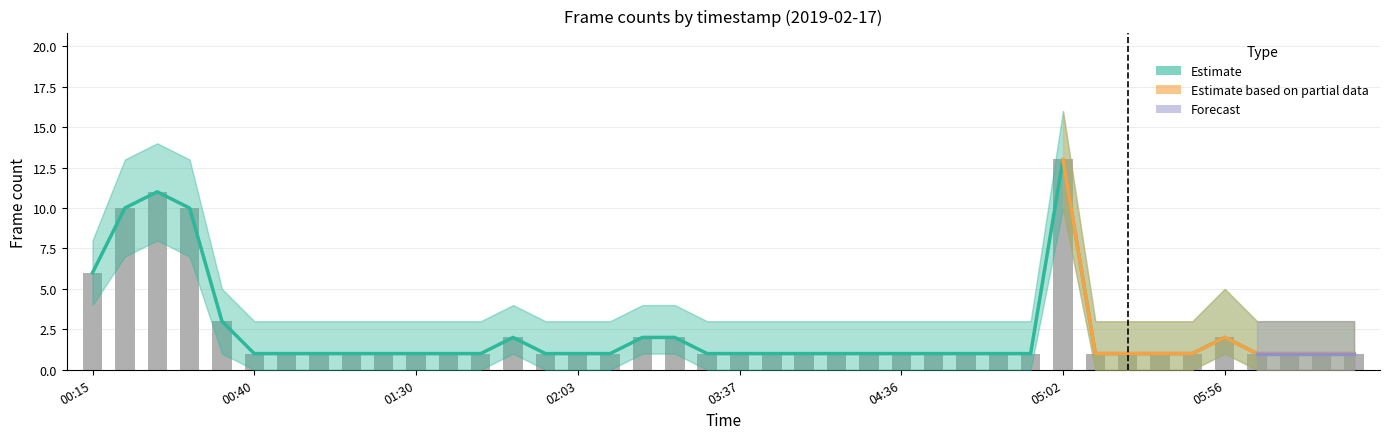

Where is Estimate_upper nearest to the value 7?

00:15